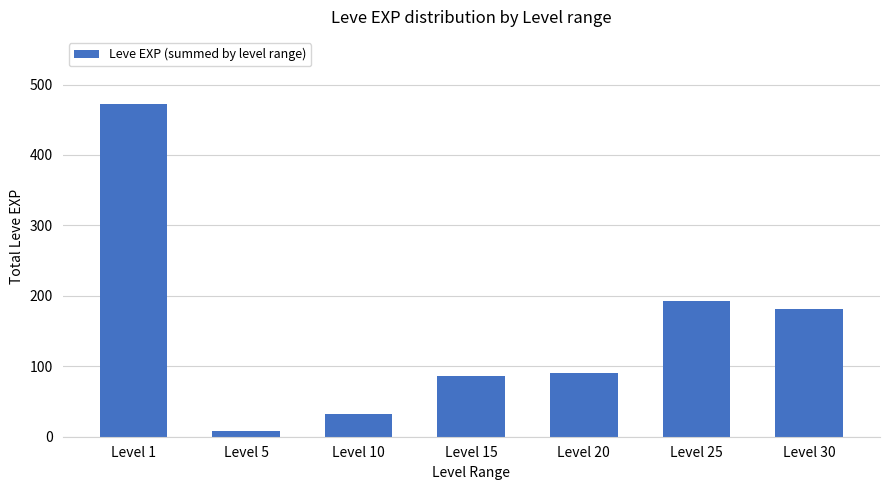

What is the change in value from Level 10 to Level 30?

+150